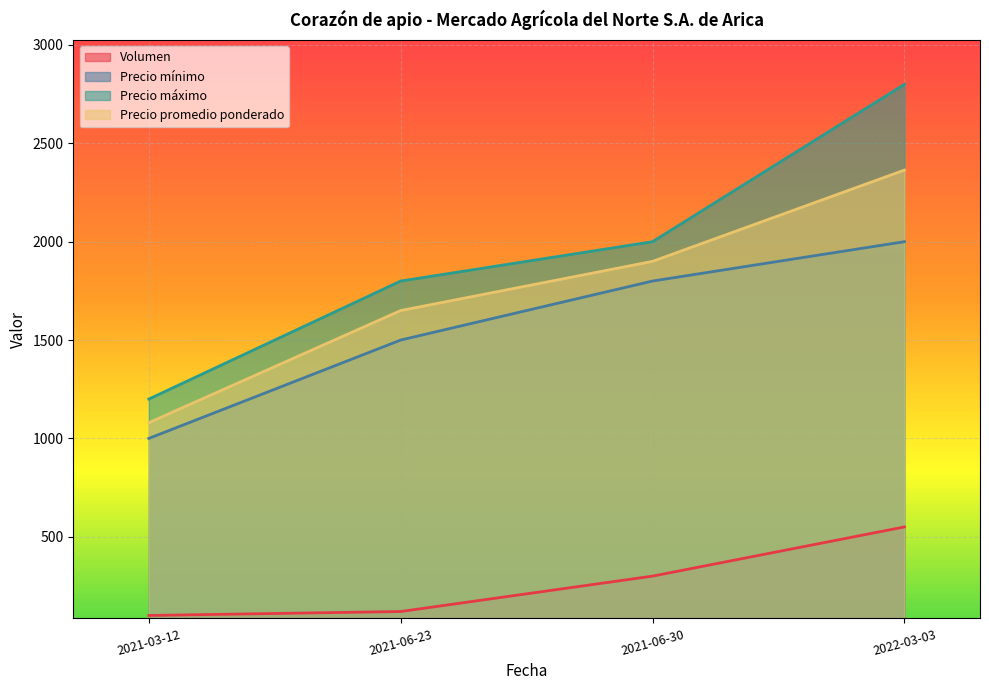

The value of Precio mínimo at 2021-03-12 is 1000. True or false?

True